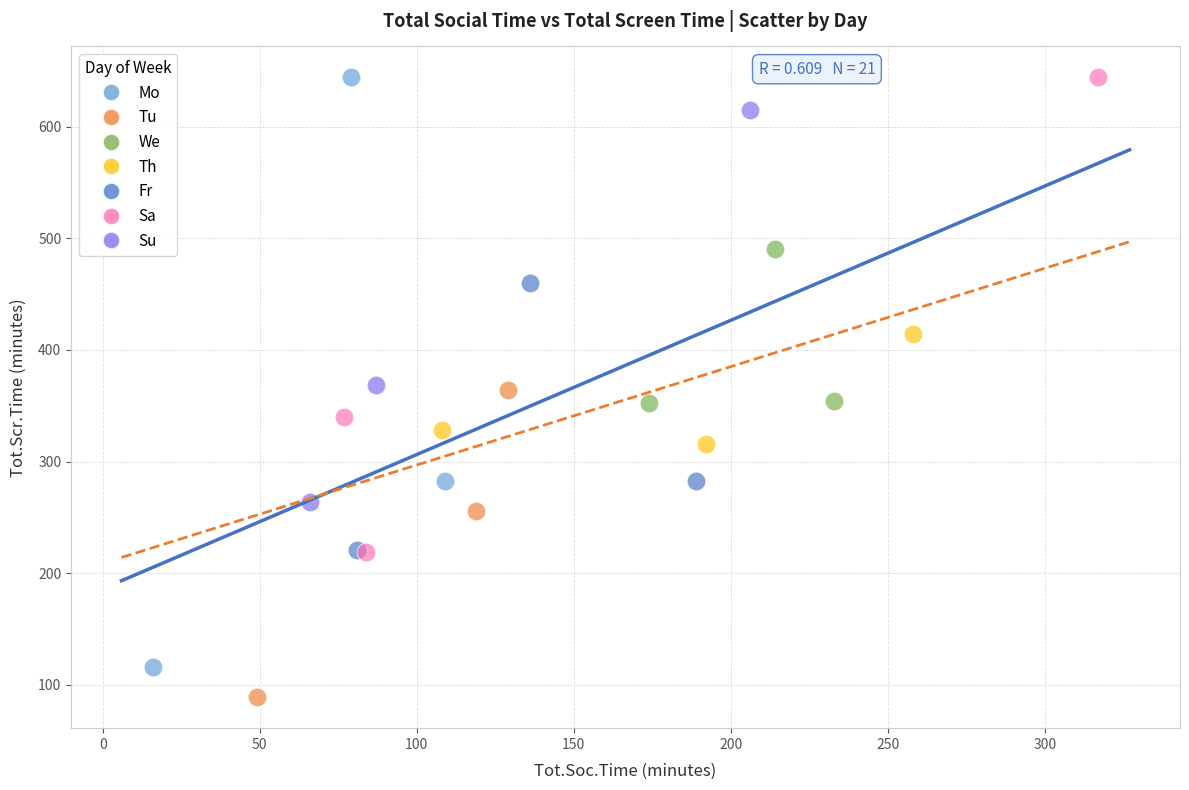

Which series contains the lowest Y value?

Tu